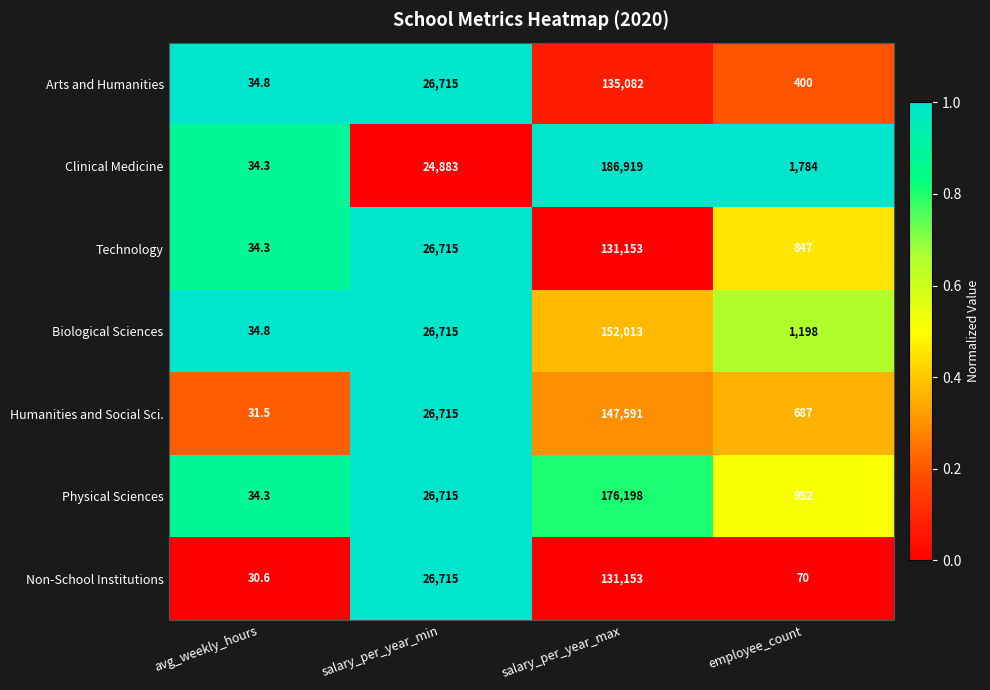

Which series has the largest total across all categories?

Clinical Medicine